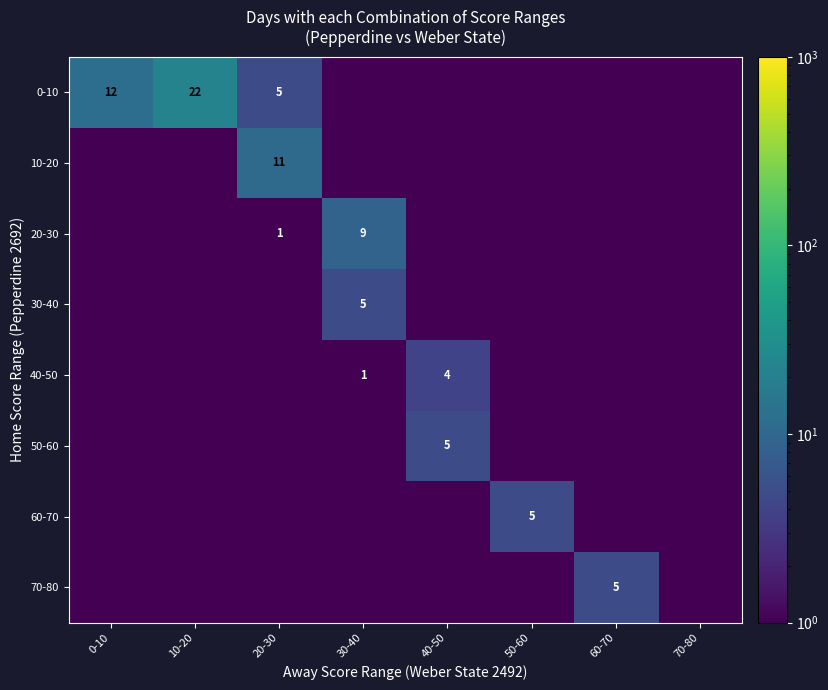

The 40-50 series shows 0.3 at 30-40. True or false?

False